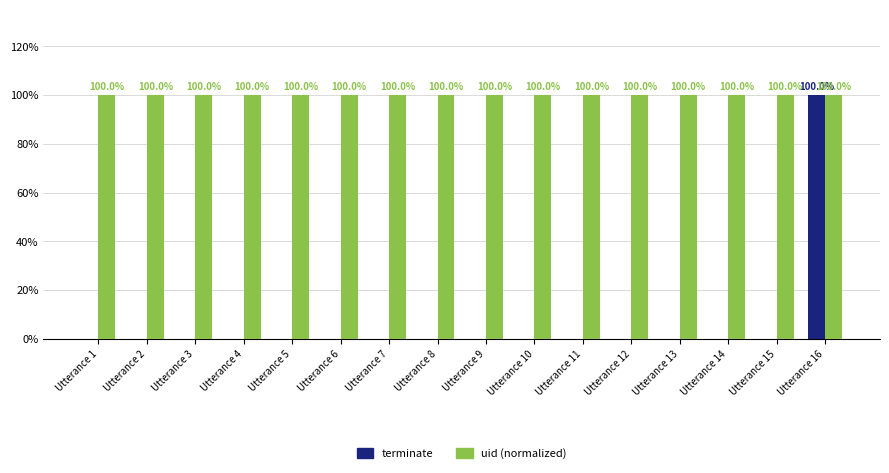

Which has a higher value, Utterance 12 or Utterance 16?

Utterance 16